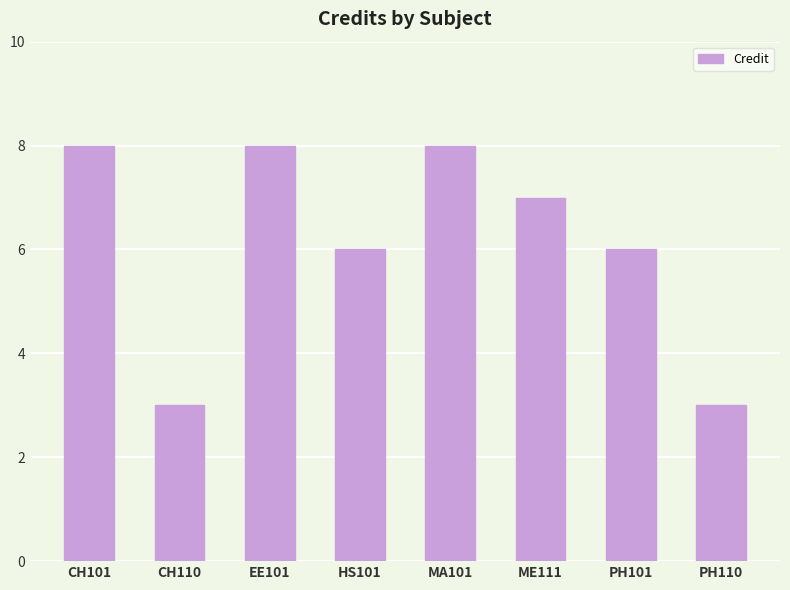

How many data points are less than 7?

4